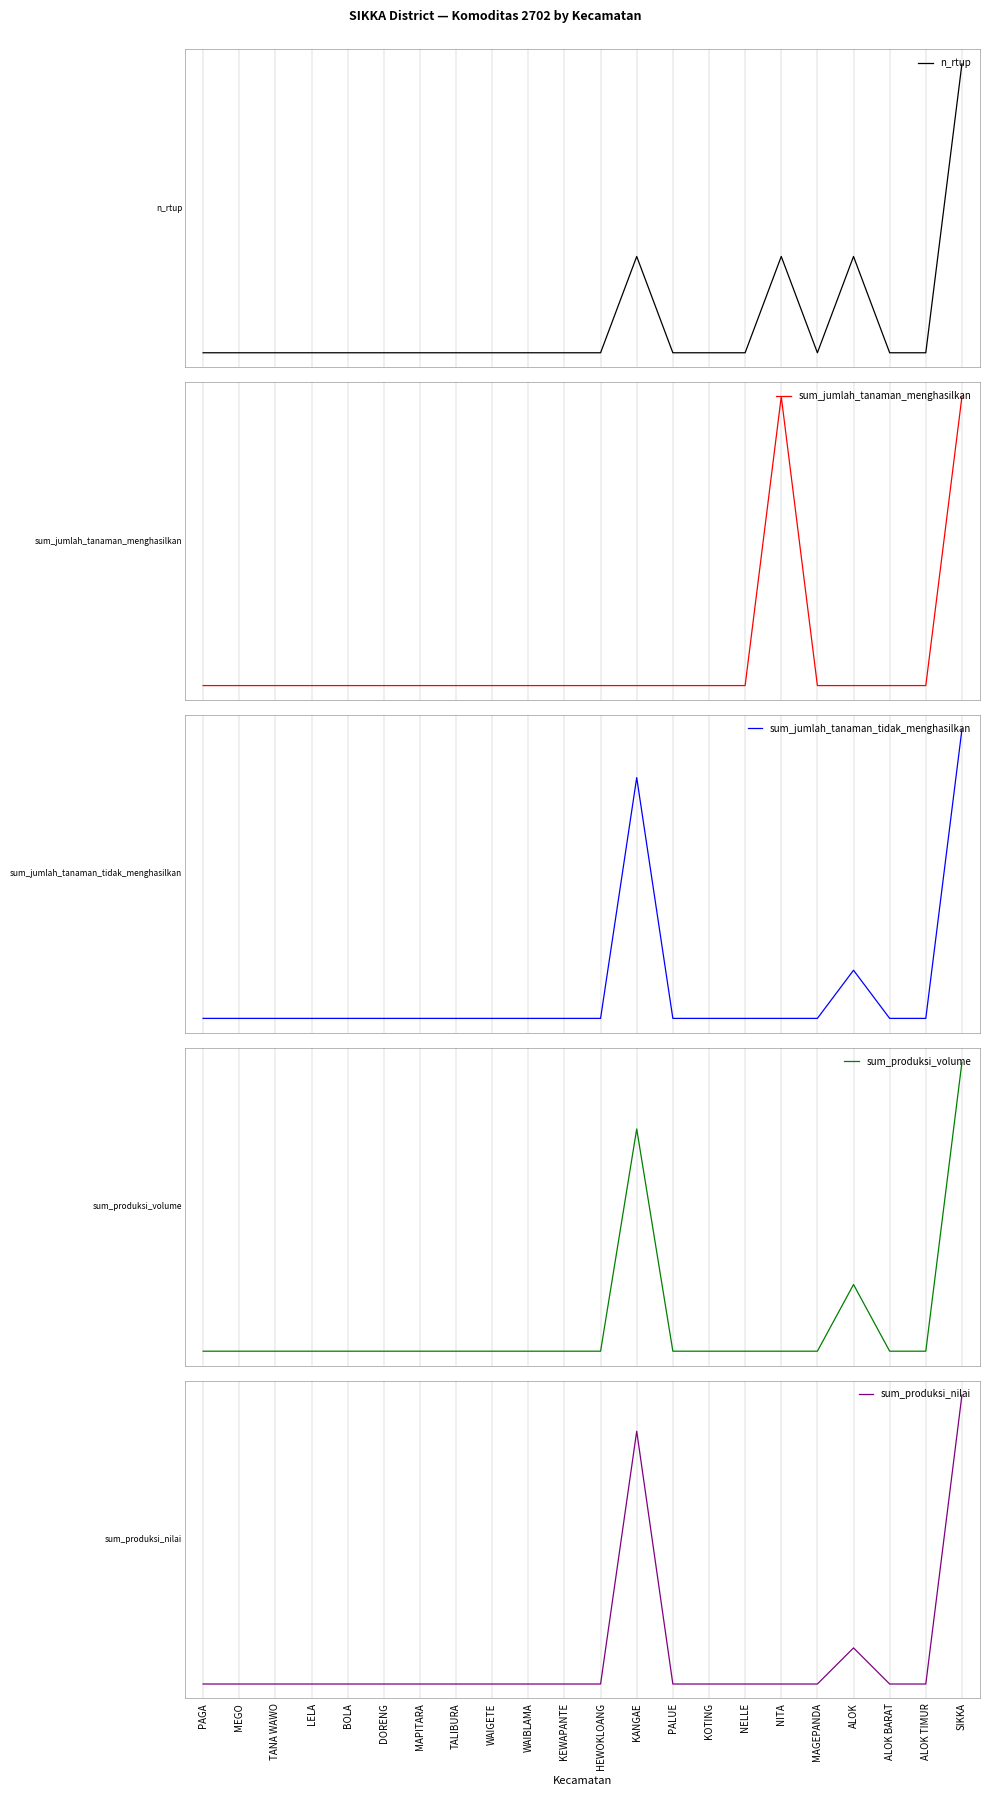

Which series changed the most between DORENG and HEWOKLOANG?

n_rtup